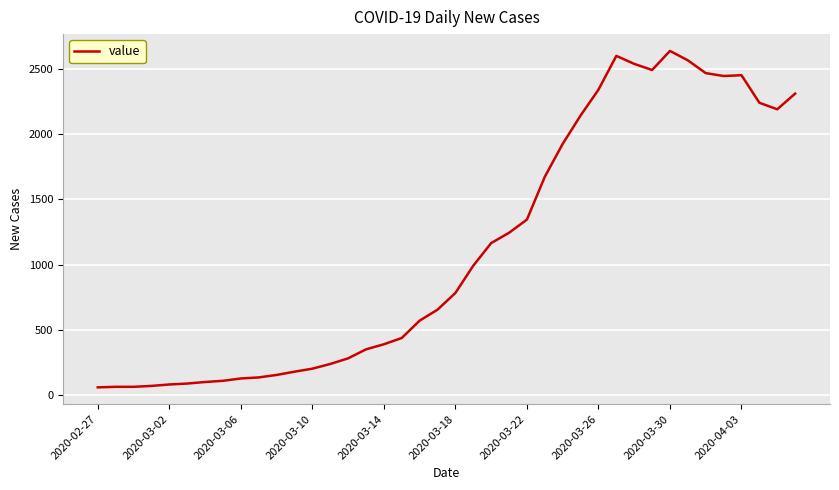

What is the difference between the maximum and minimum values?

2577